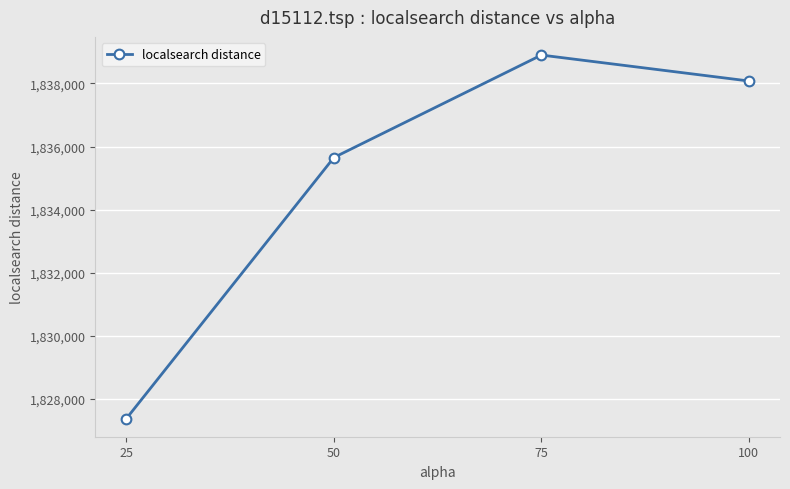

Does the chart display data point markers on the line(s)?

Yes